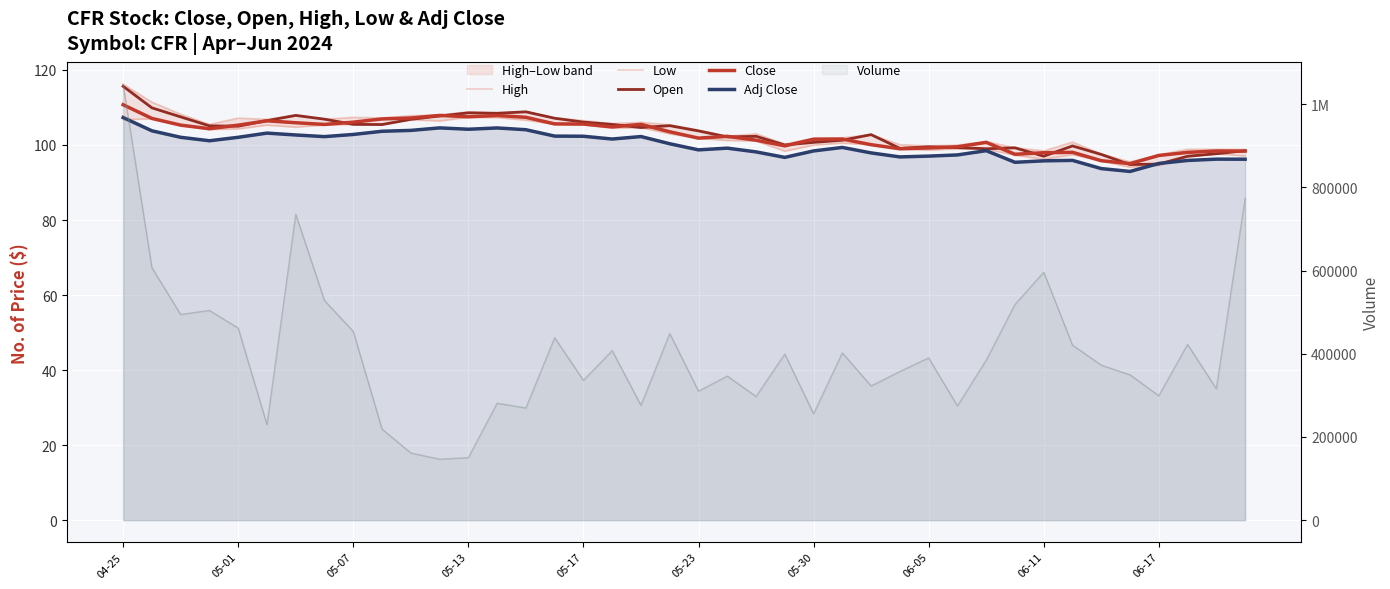

Does the chart display data point markers on the line(s)?

No